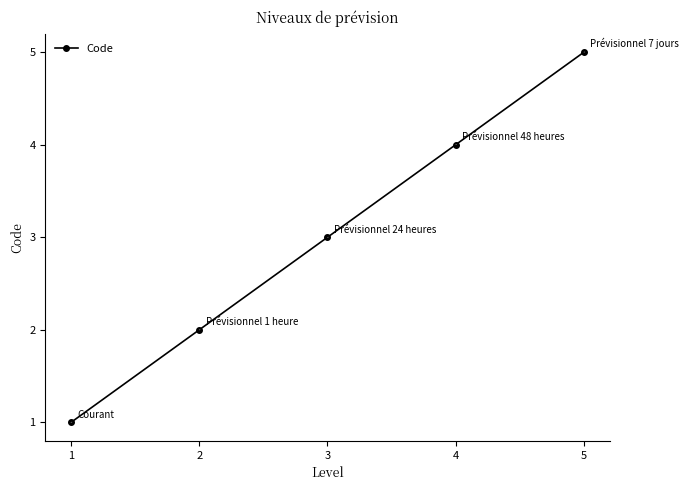

Where is the data nearest to the value 3?

3